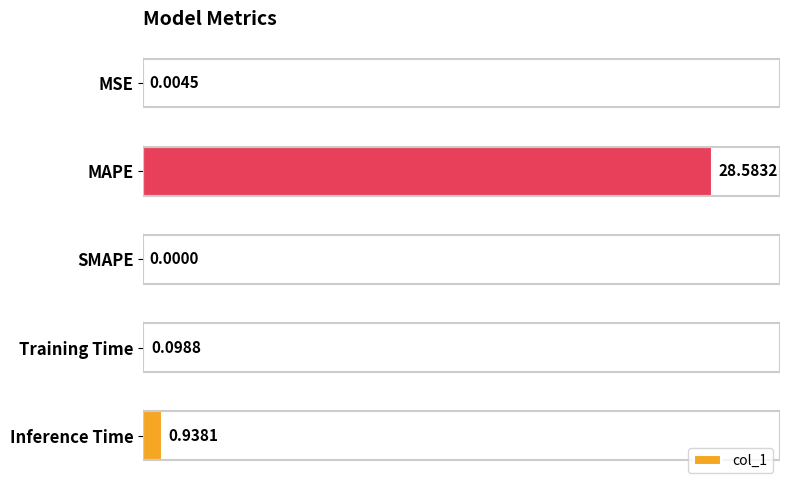

Where is the data nearest to the value 14?

Inference Time